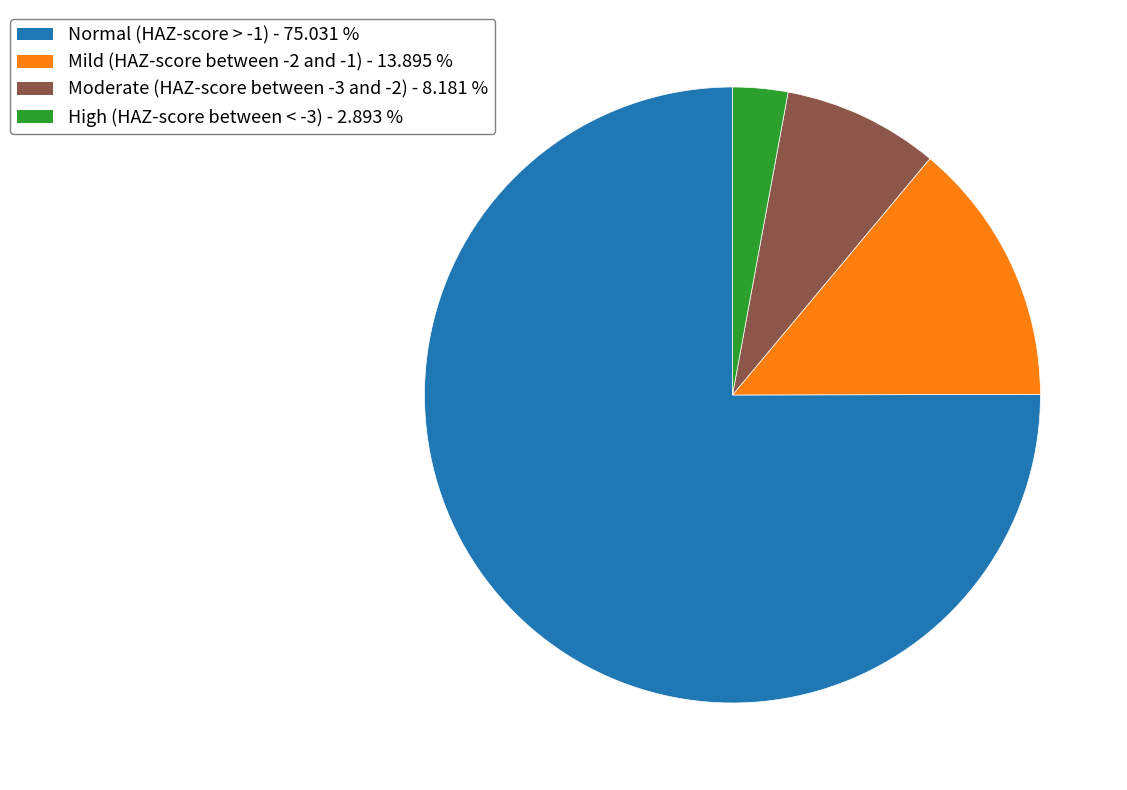

Rank the categories by value from lowest to highest.

High (HAZ-score between < -3), Moderate (HAZ-score between -3 and -2), Mild (HAZ-score between -2 and -1), Normal (HAZ-score > -1)